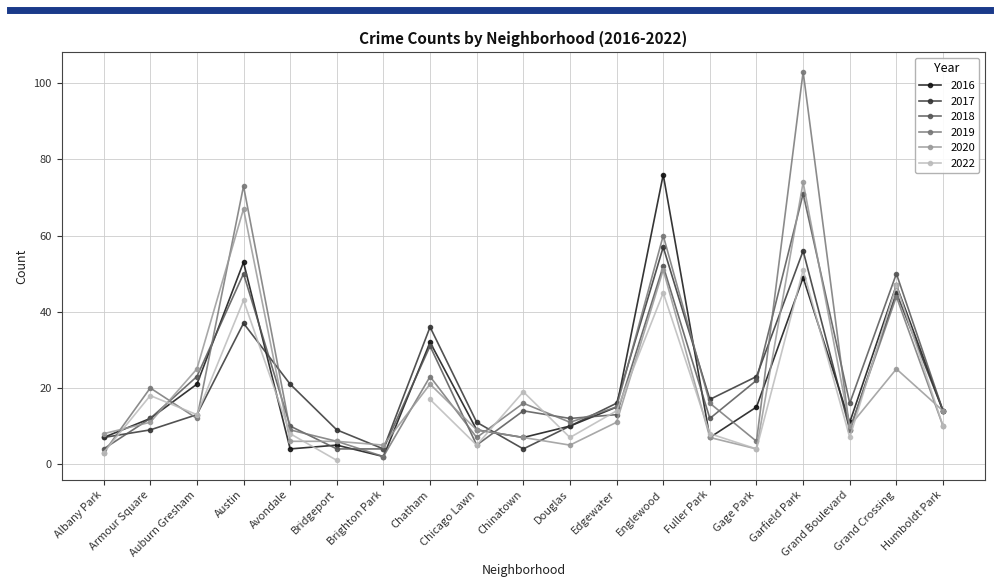

At which category does 2016 reach its first local valley?

Avondale